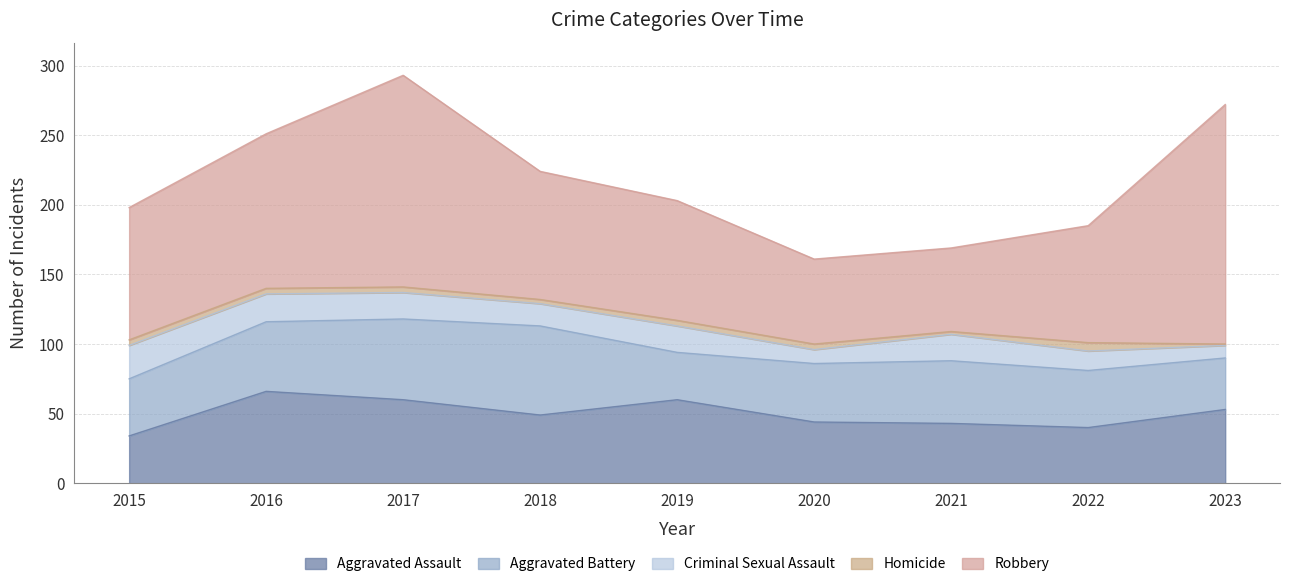

What is the maximum value for Aggravated Battery?

64